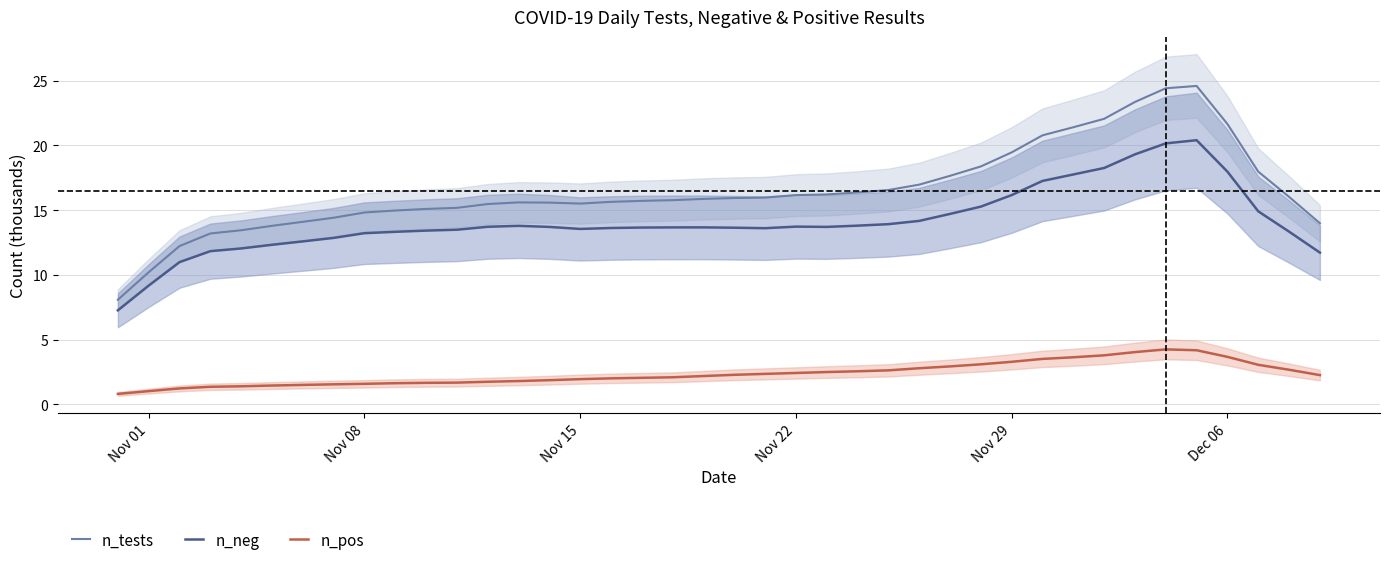

The value of n_neg at Dec 06 is 18.0. True or false?

True